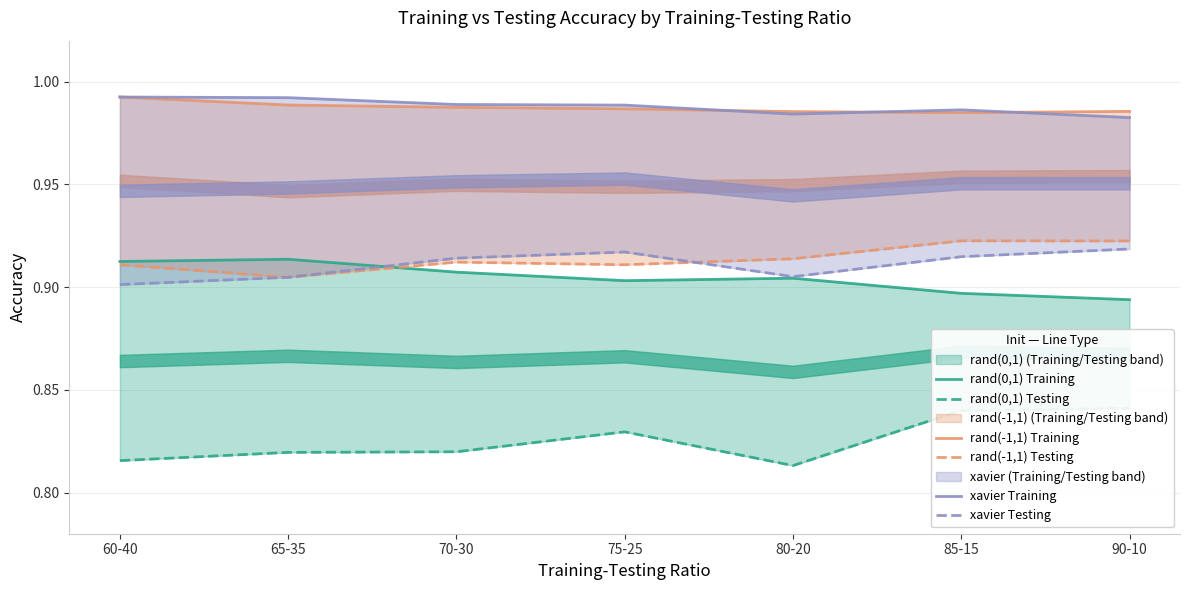

What is the label of the 6th point from the left?

85-15